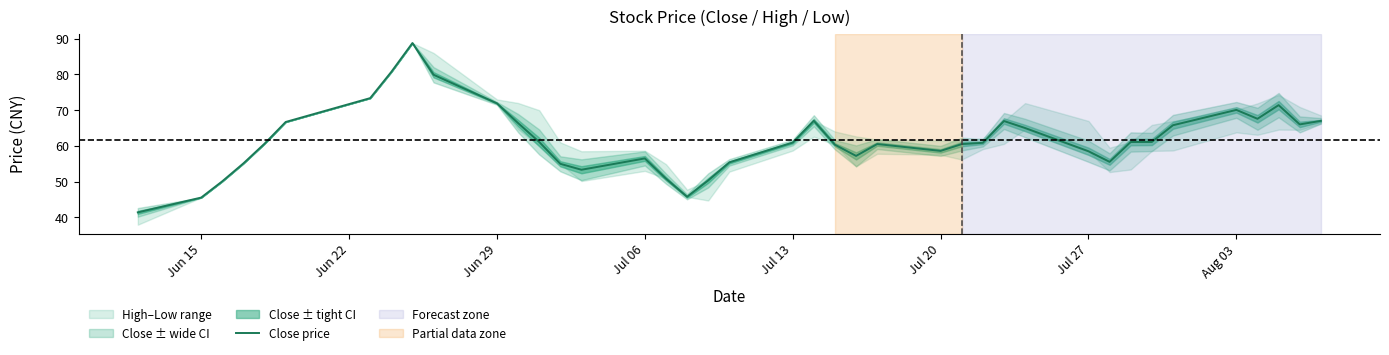

Reading left to right, what are all the values shown in this chart?

41.4	45.5	50.1	55.1	60.6	66.7	73.4	80.7	88.8	79.9	71.9	66.4	61.1	55.0	53.3	56.5	50.9	45.8	50.4	55.4	60.9	67.0	60.3	57.2	60.5	58.6	60.5	60.9	67.0	65.0	58.5	55.5	61.1	61.1	65.8	70.1	67.6	71.4	66.0	67.0